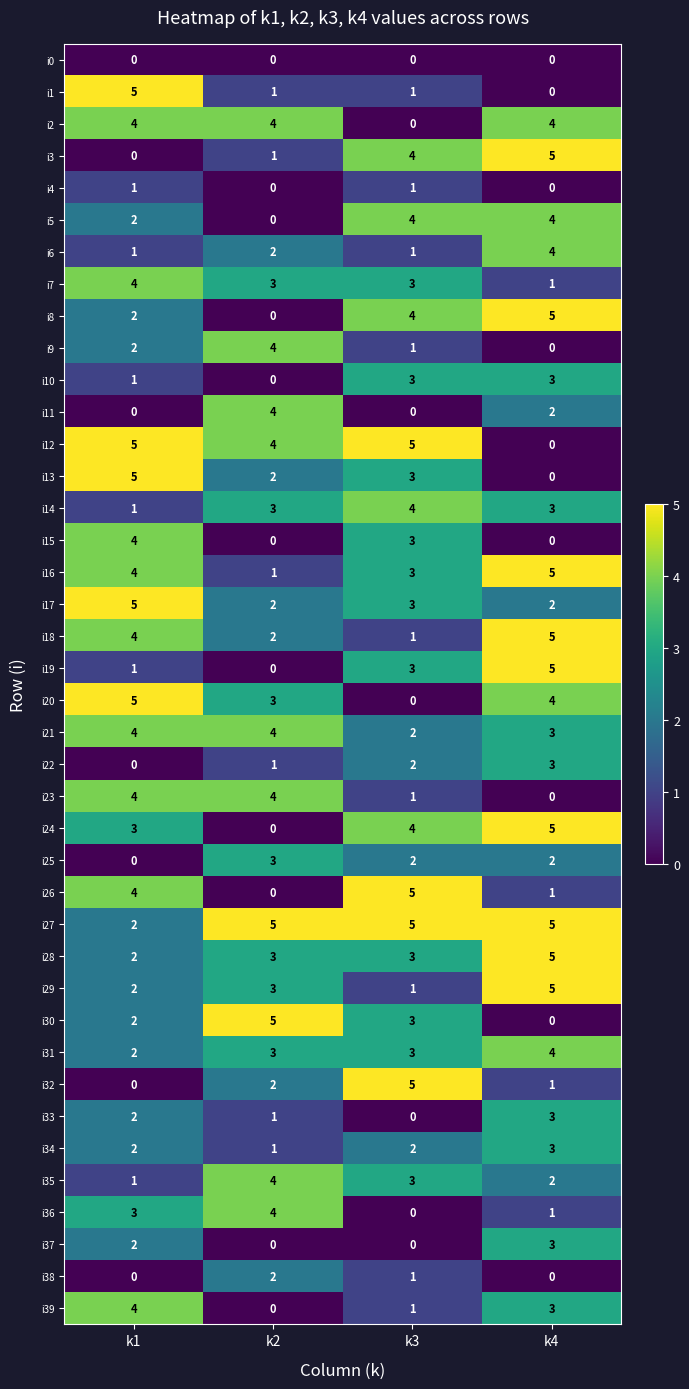

What is the difference between the highest and lowest values at k2?

5